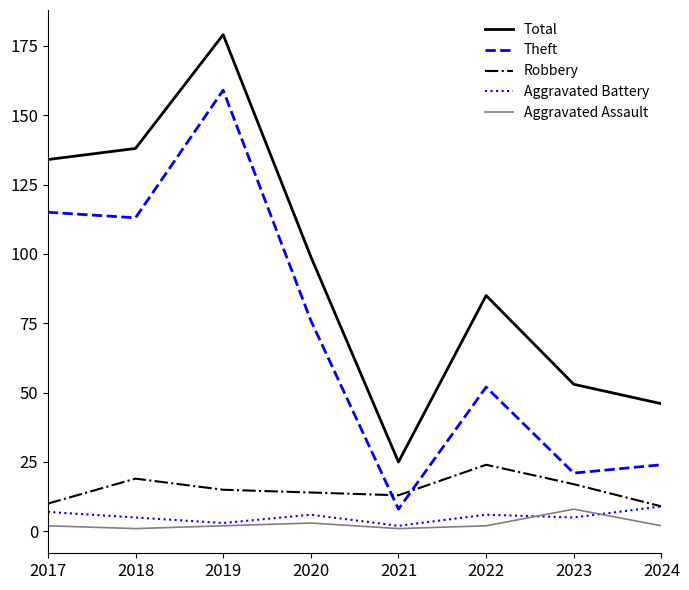

True or false: Theft and Aggravated Assault intersect in this chart.

False